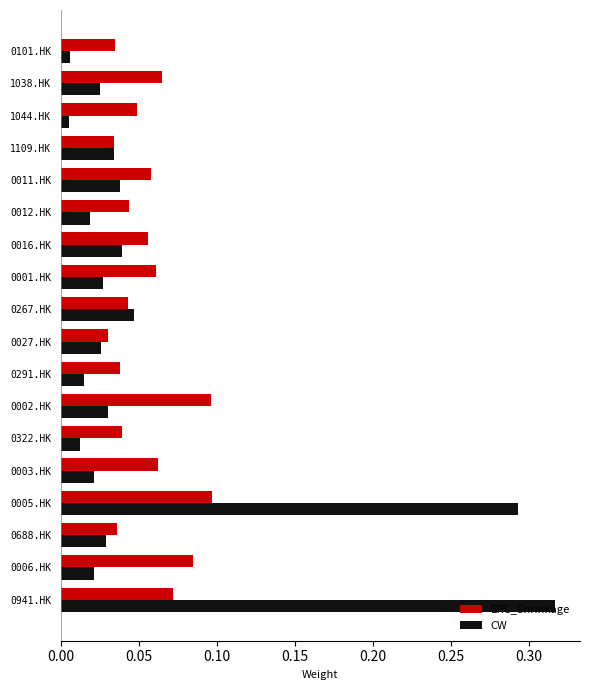

List the series in order of their peak value, highest first.

CW, ERC_Shrinkage